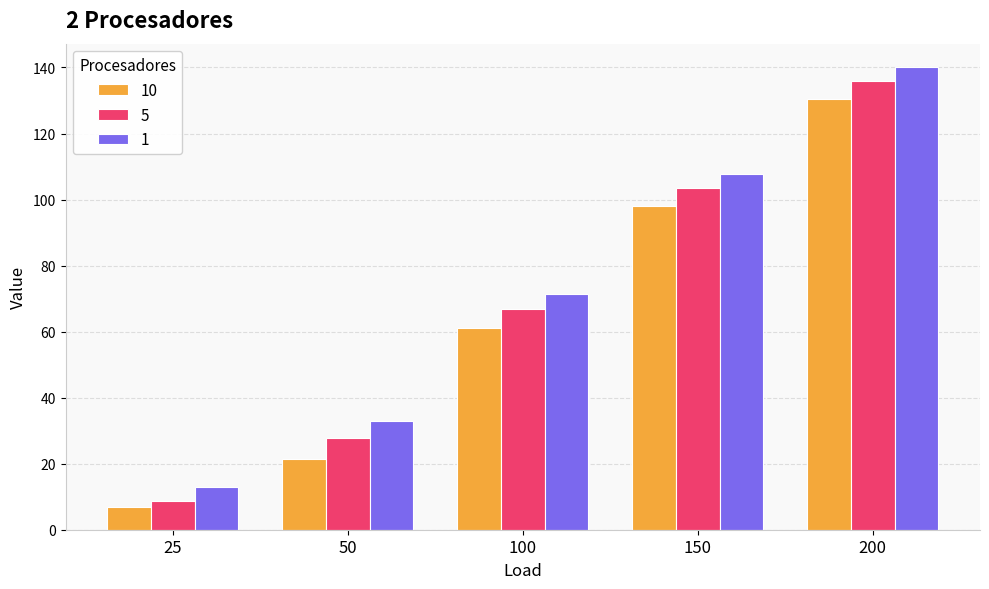

At how many categories does at least one series exceed 52?

3